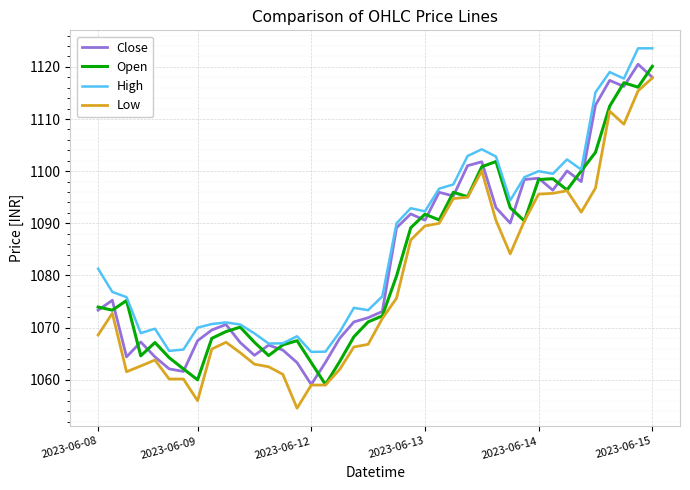

What is the minimum value for Close?

1059.1